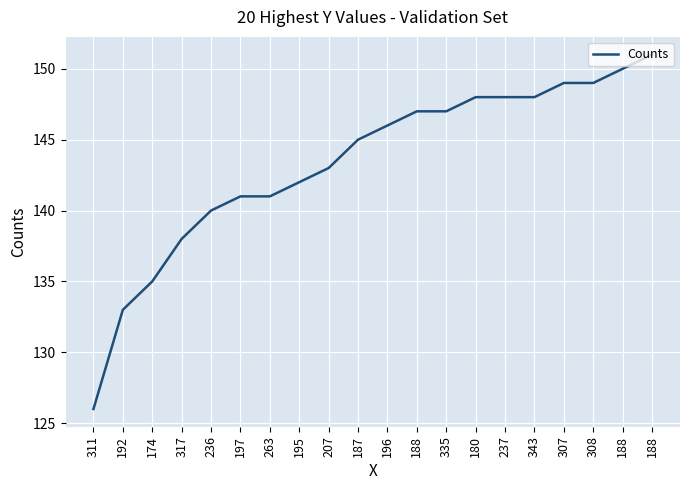

Does the chart display data point markers on the line(s)?

No